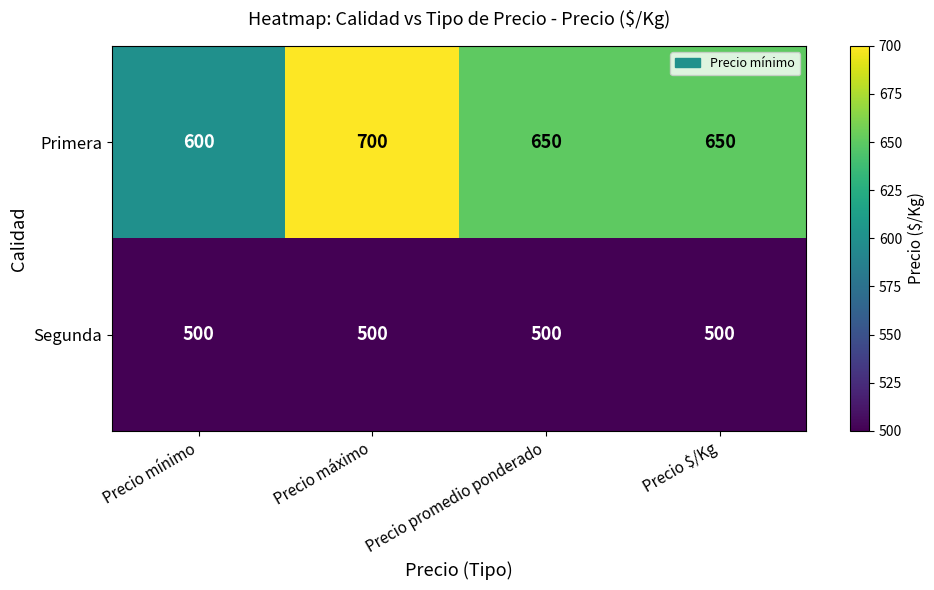

Reading left to right, extract all data points from this chart.

Primera: Precio mínimo=600	Precio máximo=700	Precio promedio ponderado=650	Precio $/Kg=650
Segunda: Precio mínimo=500	Precio máximo=500	Precio promedio ponderado=500	Precio $/Kg=500